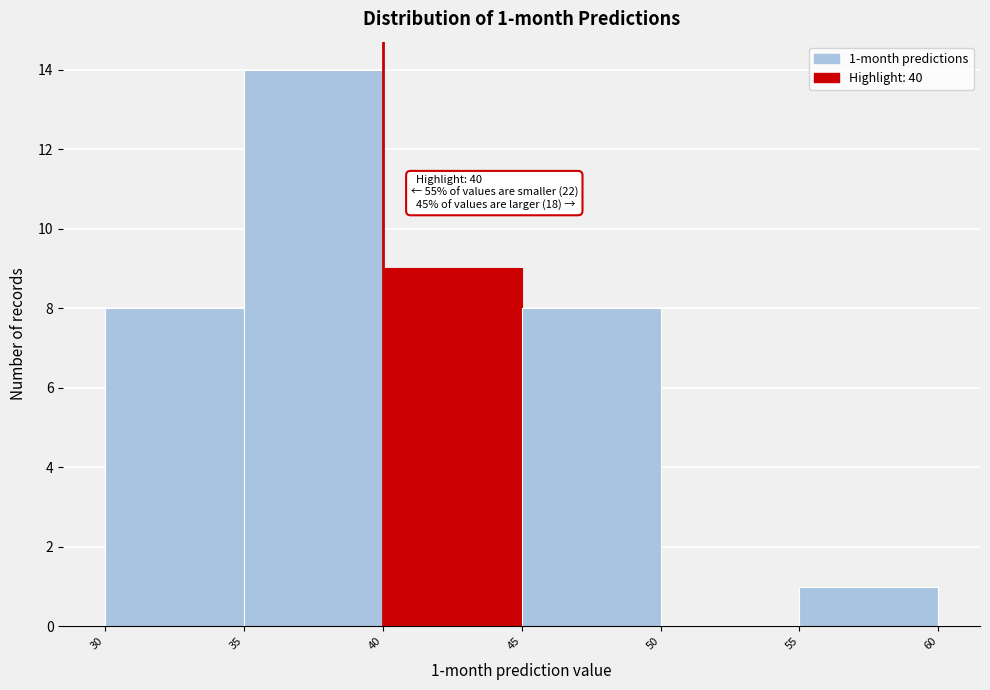

Over which range of the x-axis is the bar tallest?

35 to 40